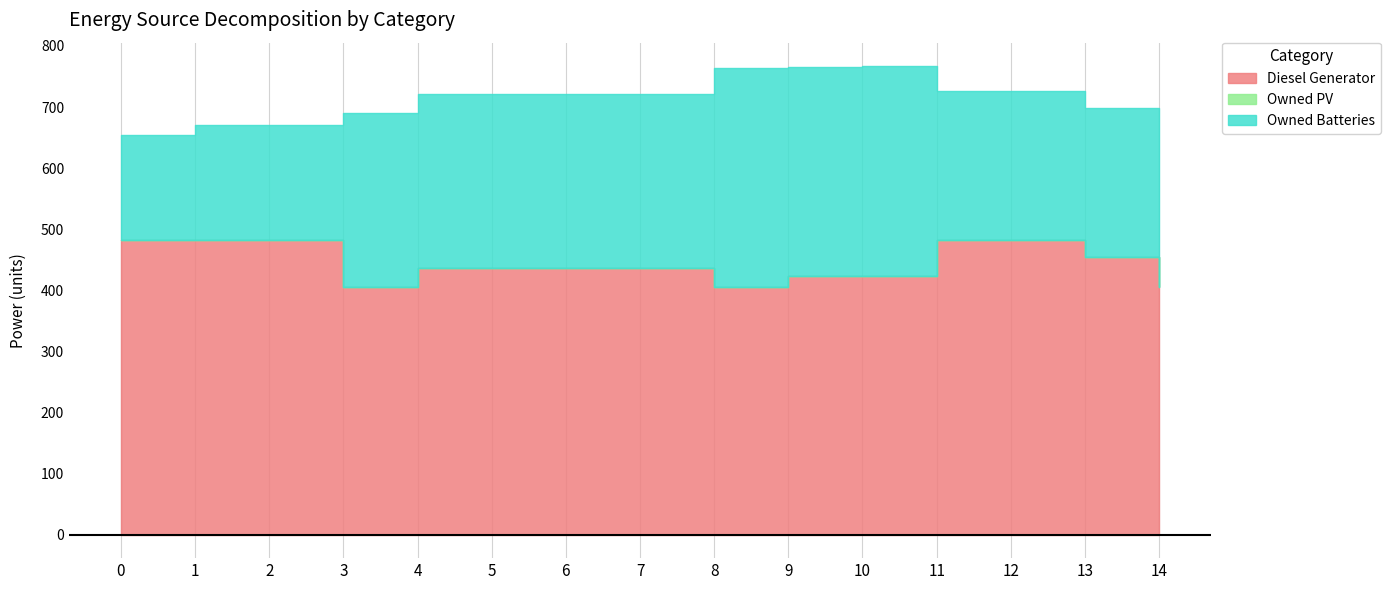

True or false: Owned PV has more than 0 interior local peaks.

False